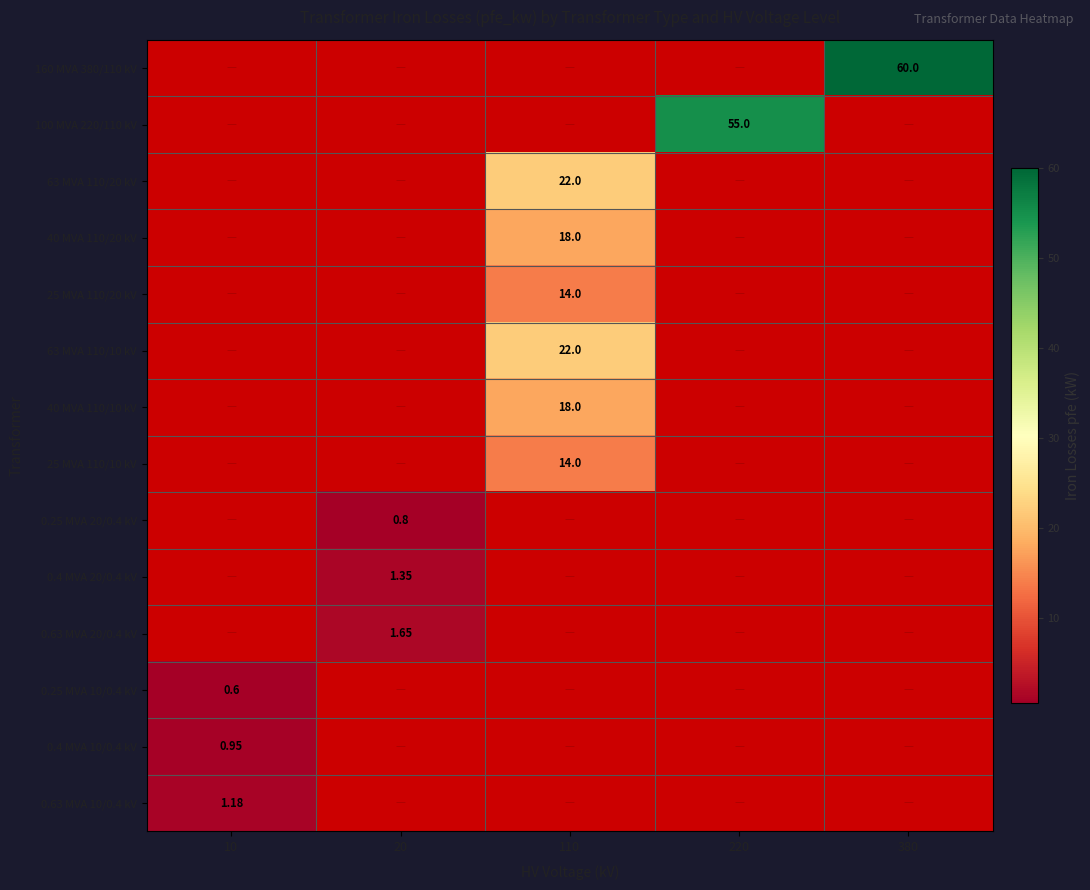

At how many categories does at least one series exceed 44?

2